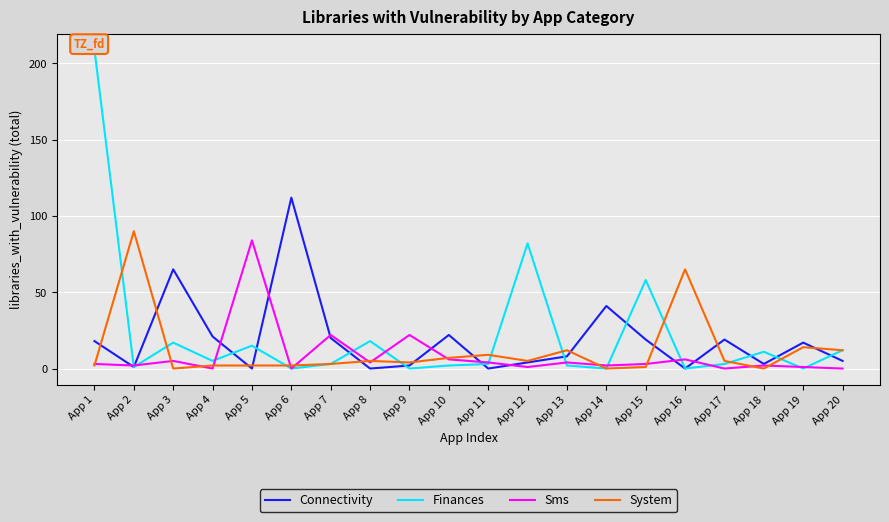

What is the value of the Sms point at the 18th from the left?

2